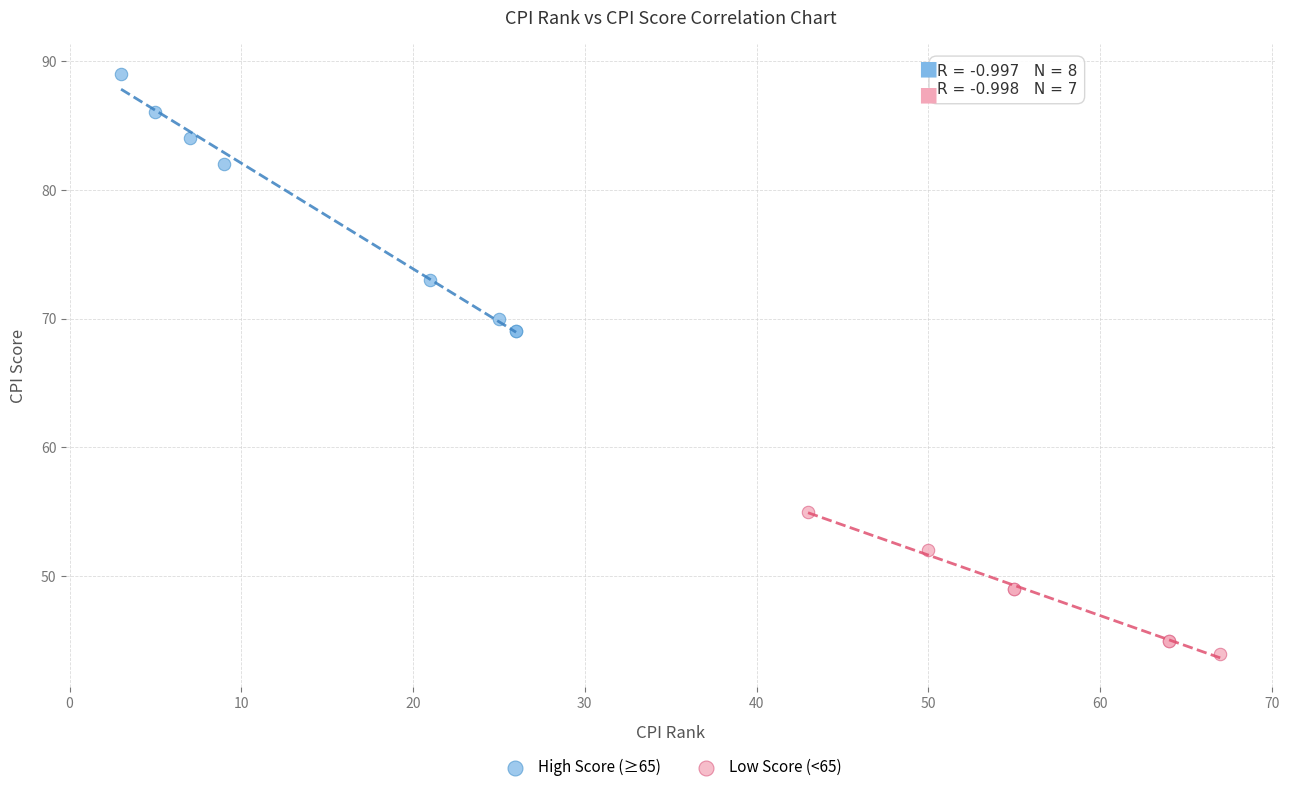

Which series contains the lowest Y value?

Low Score (<65)